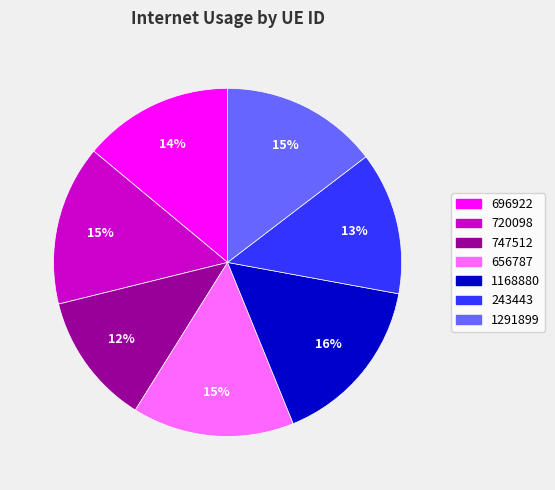

How many slices are in this pie chart?

7